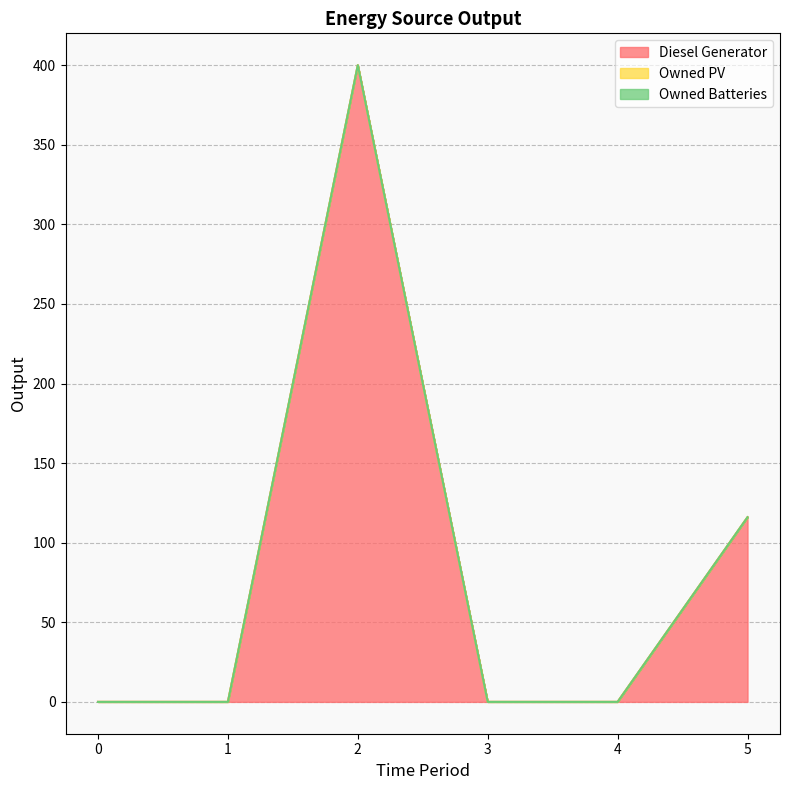

Reading left to right, extract all data points from this chart.

Diesel Generator: 0=0	1=0	2=400	3=0	4=0	5=116
Owned PV: 0=0	1=0	2=0	3=0	4=0	5=0
Owned Batteries: 0=0	1=0	2=0	3=0	4=0	5=0